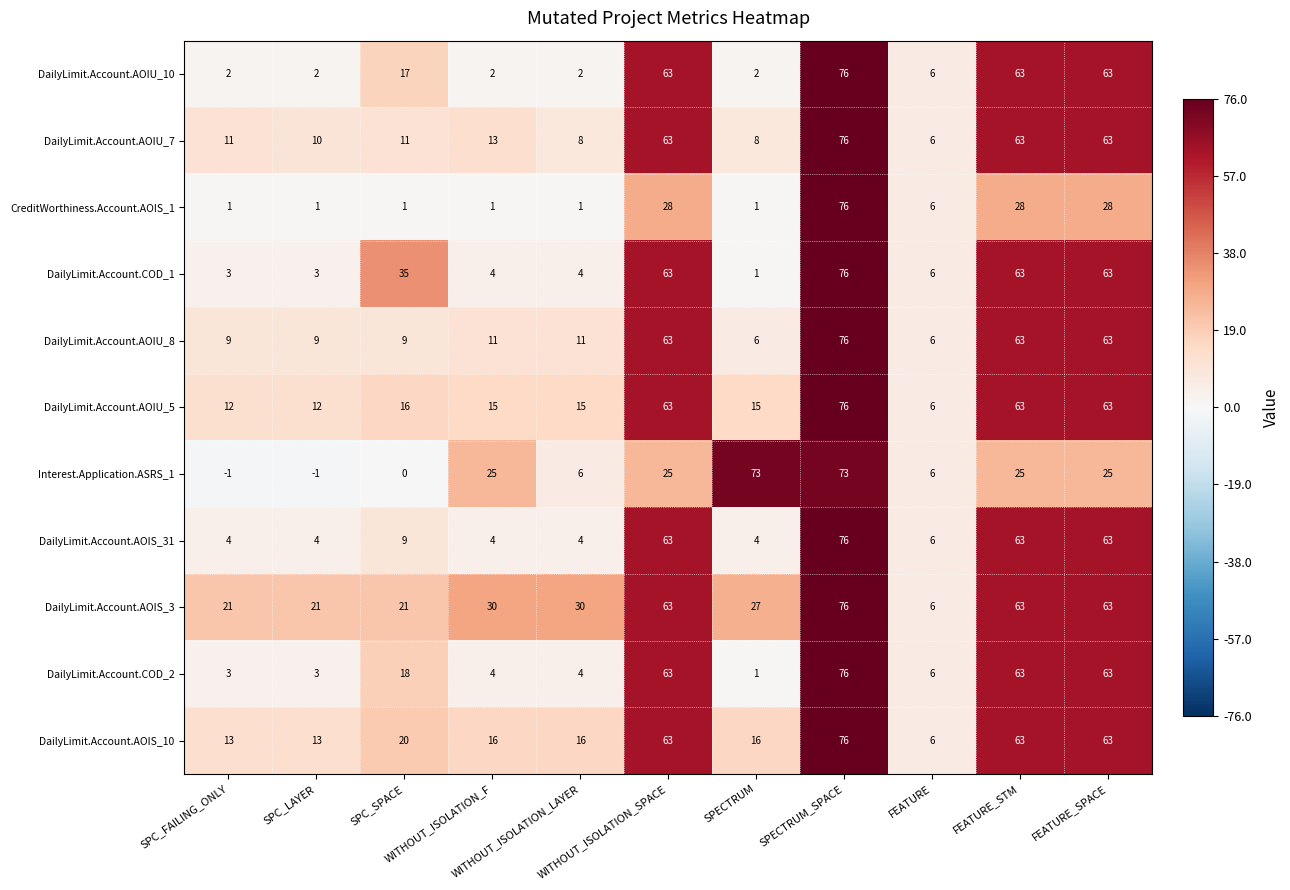

Which series has the largest range (max minus min)?

CreditWorthiness.Account.AOIS_1